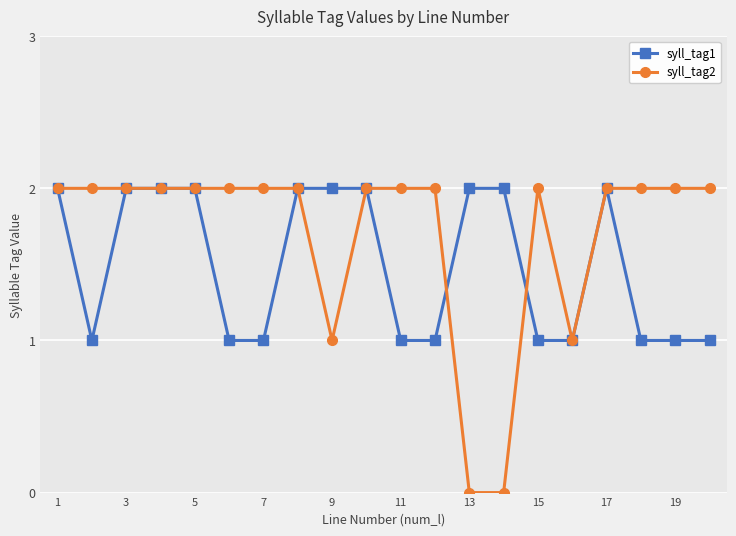

What are all the series names shown in the legend?

syll_tag1, syll_tag2